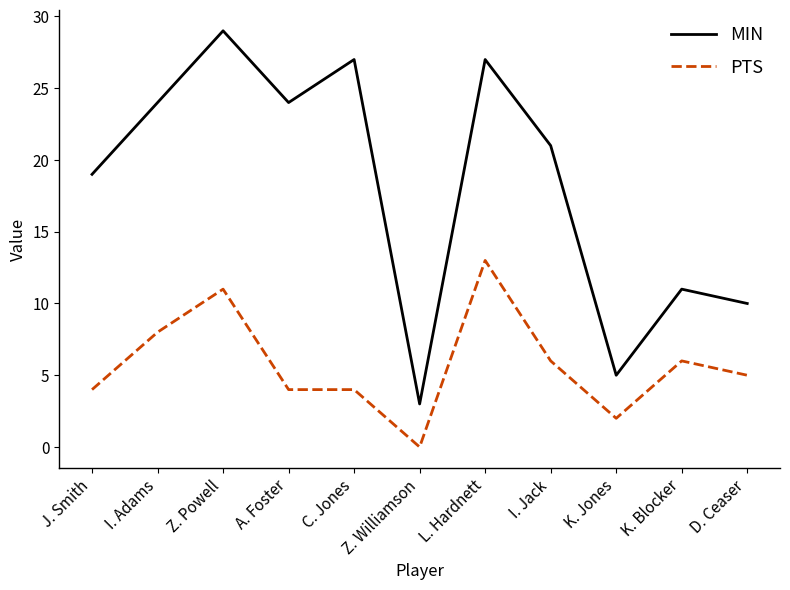

Does the chart display data point markers on the line(s)?

No